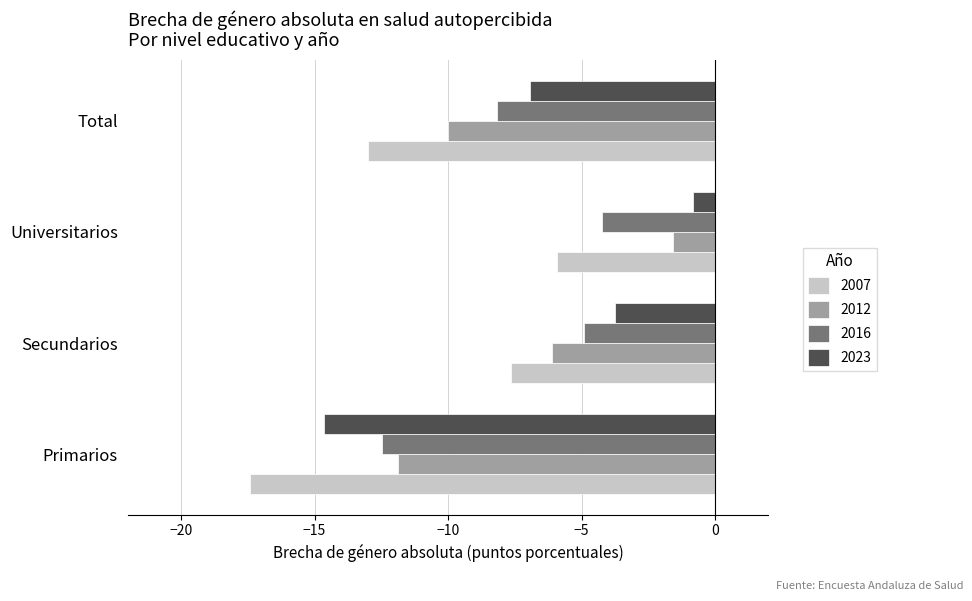

Count the number of categories in the chart.

4